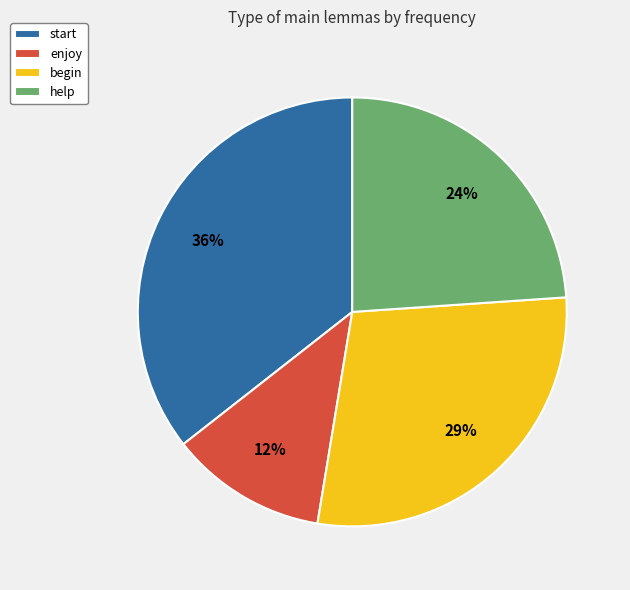

What is the ratio of the value at help to the value at start?

0.7